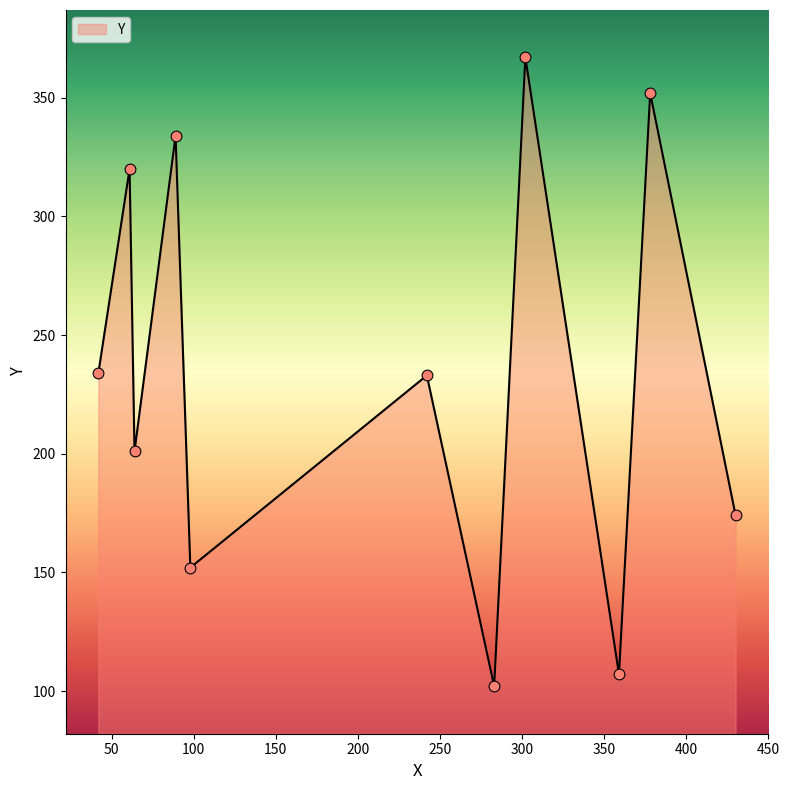

What is the minimum value shown in the chart?

102